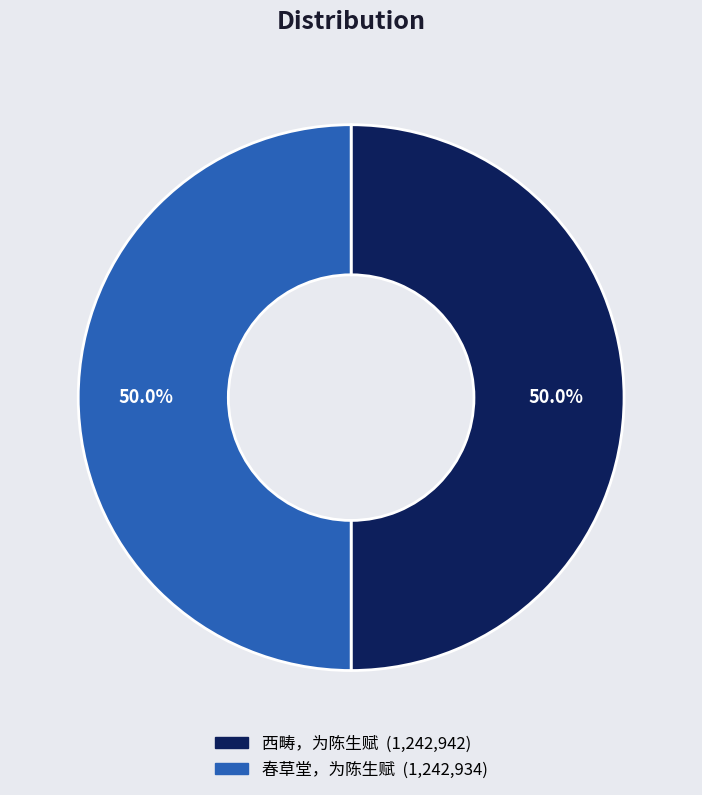

Approximately how many times larger is the value at 西畴，为陈生赋 compared to 春草堂，为陈生赋?

1.0